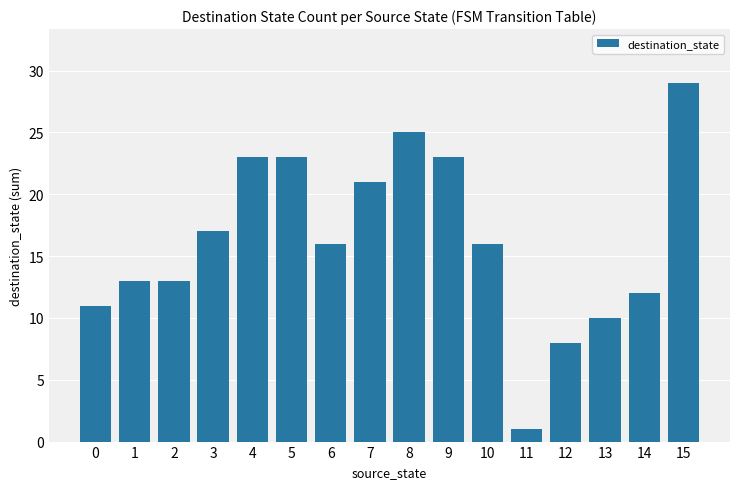

Which has a higher value, 6 or 11?

6